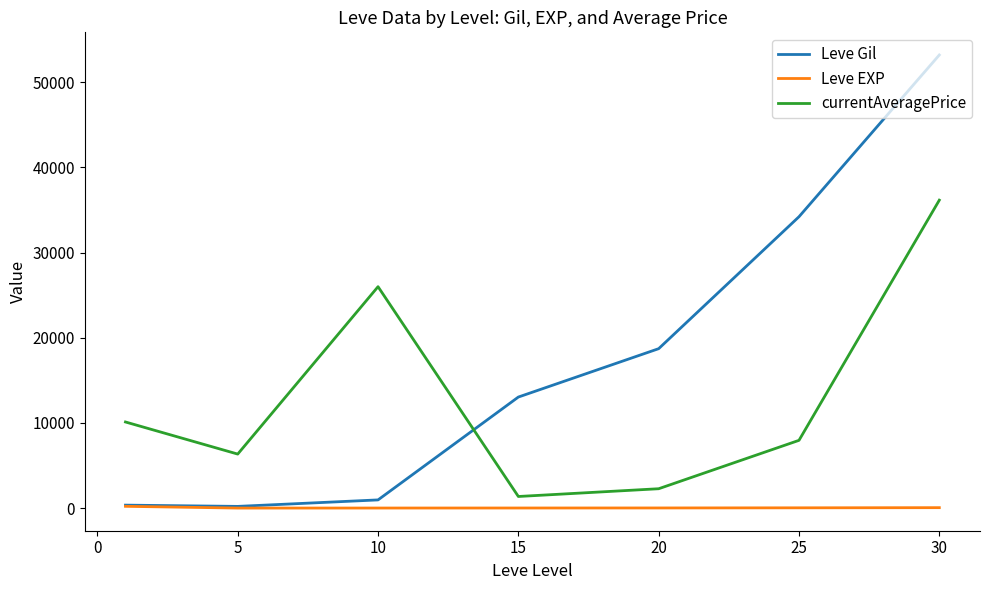

Rank the series by their average value, from highest to lowest.

Leve Gil, currentAveragePrice, Leve EXP